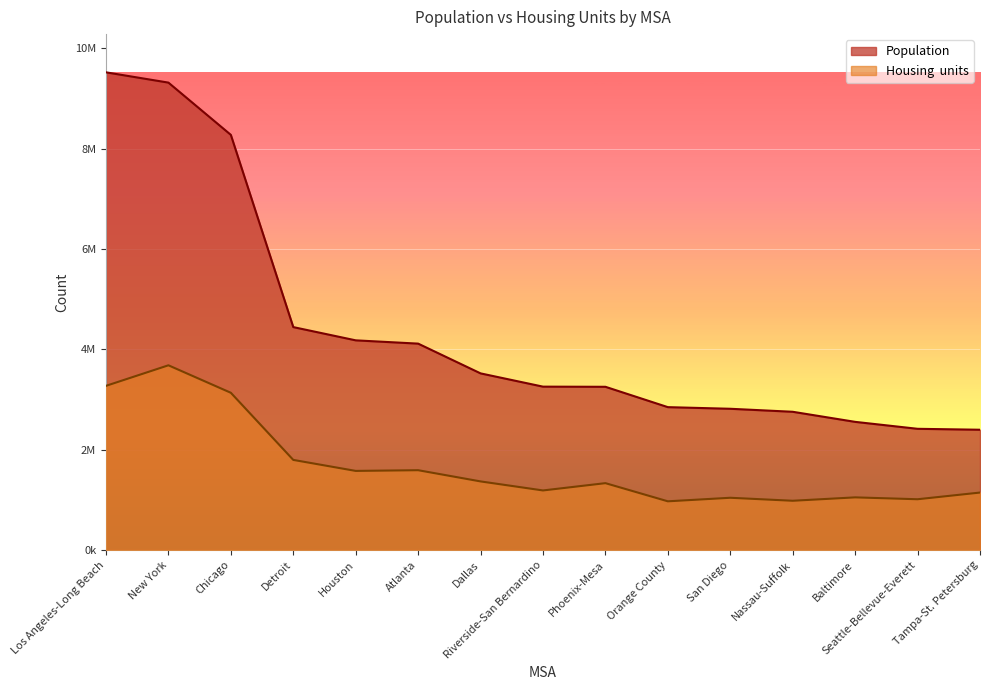

True or false: Housing  units and Population cross at least once.

False